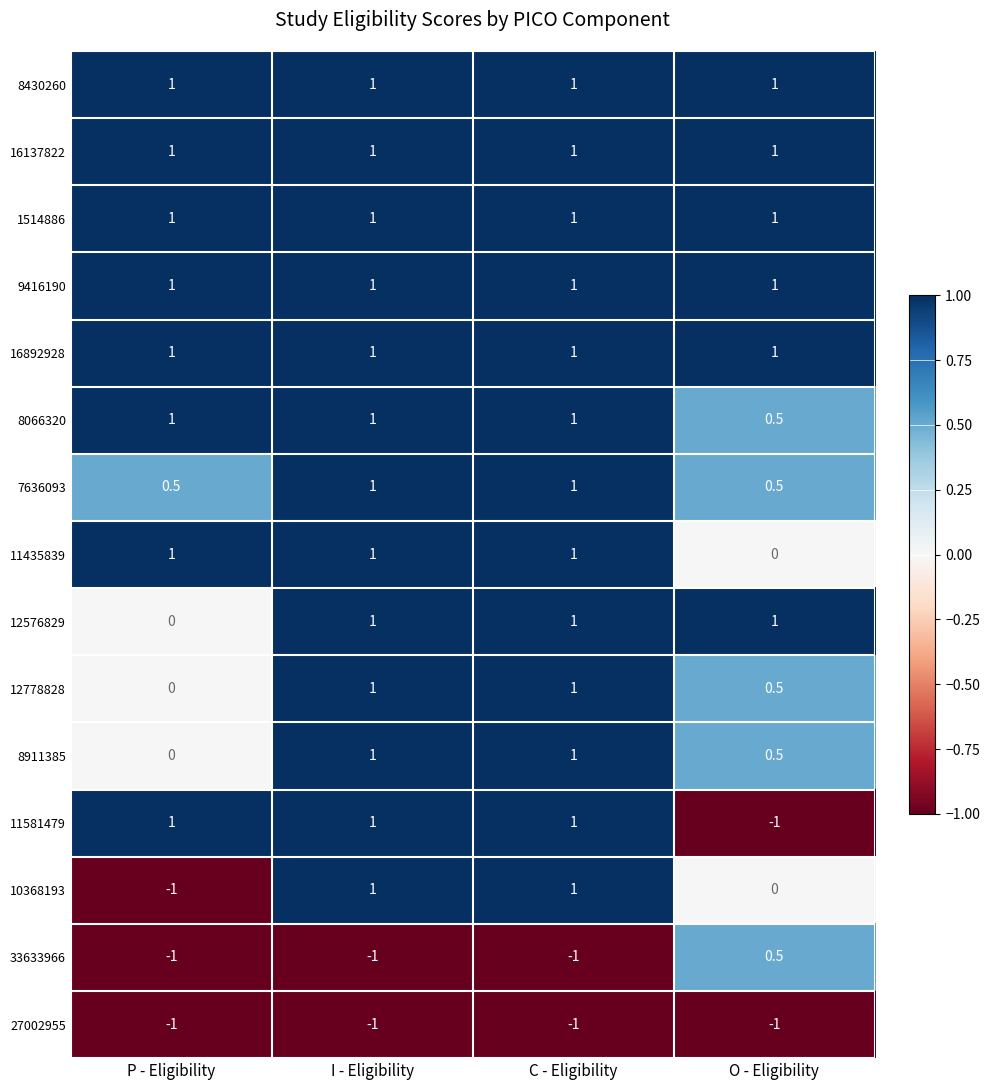

The 12576829 series shows 1.0 at O - Eligibility. True or false?

True